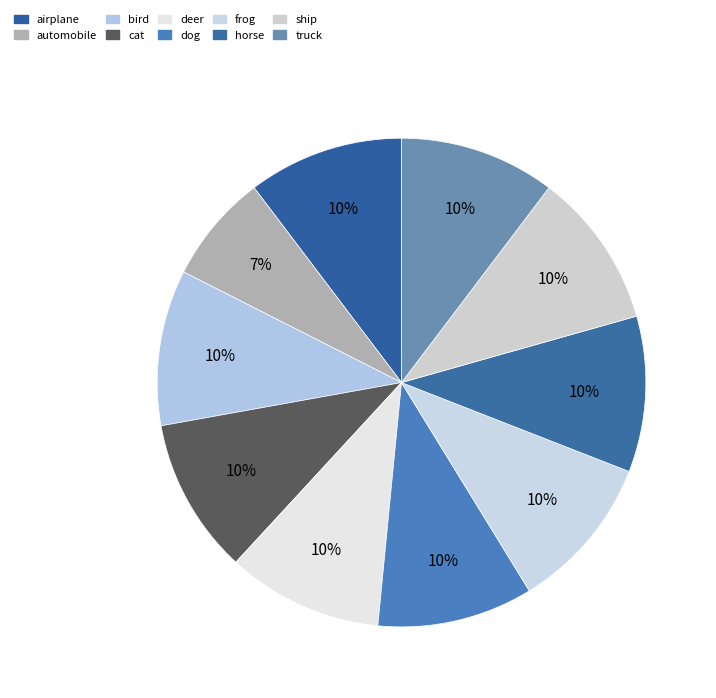

What percentage is the frog slice, to the nearest percent?

10%